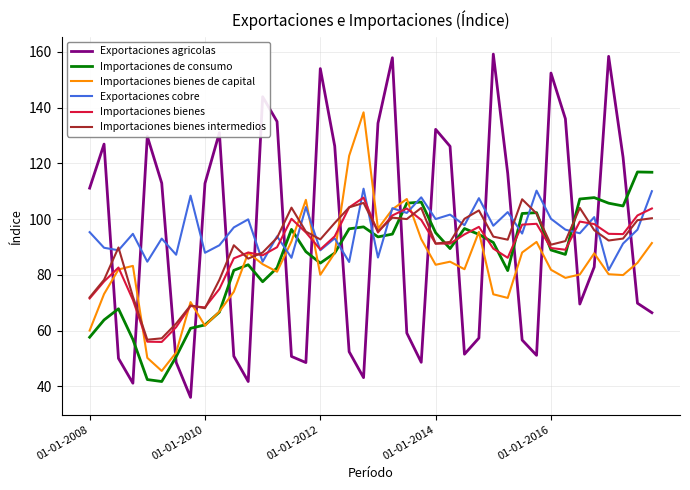

Which series has the widest spread of values?

Exportaciones agricolas